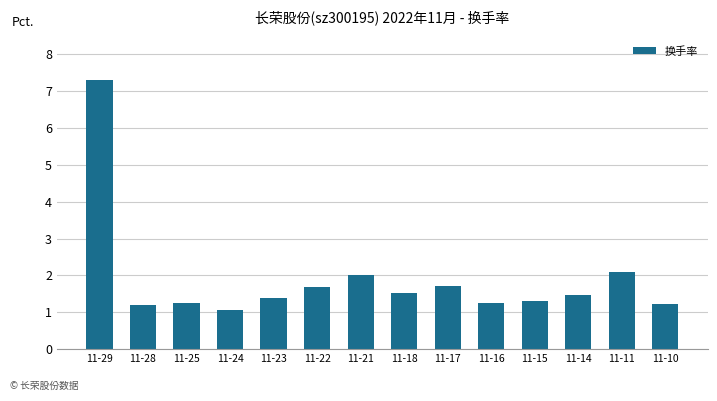

Where is the data nearest to the value 4?

11-11